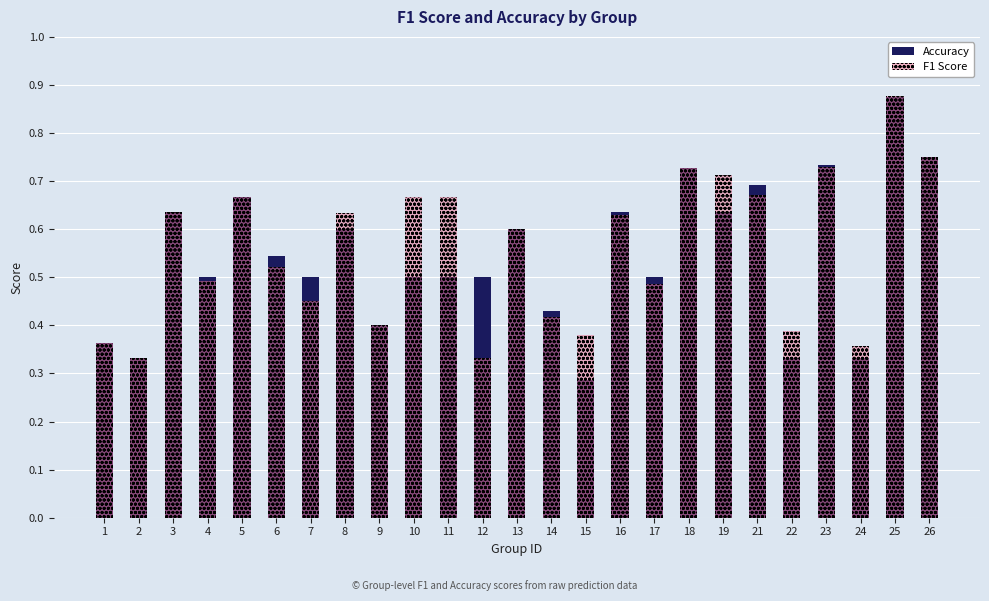

How many bars are there in each group?

2